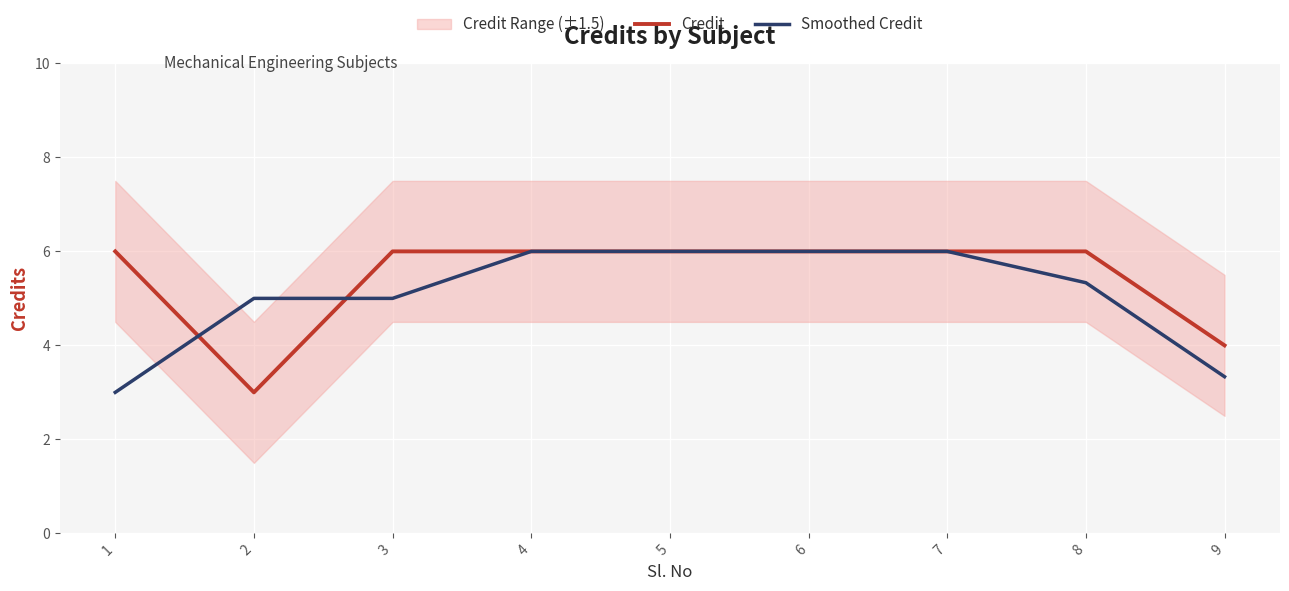

Reading right to left, what are all the values shown in this chart?

Credit: 4.0	6.0	6.0	6.0	6.0	6.0	6.0	3.0	6.0
Smoothed Credit: 3.3	5.3	6.0	6.0	6.0	6.0	5.0	5.0	3.0